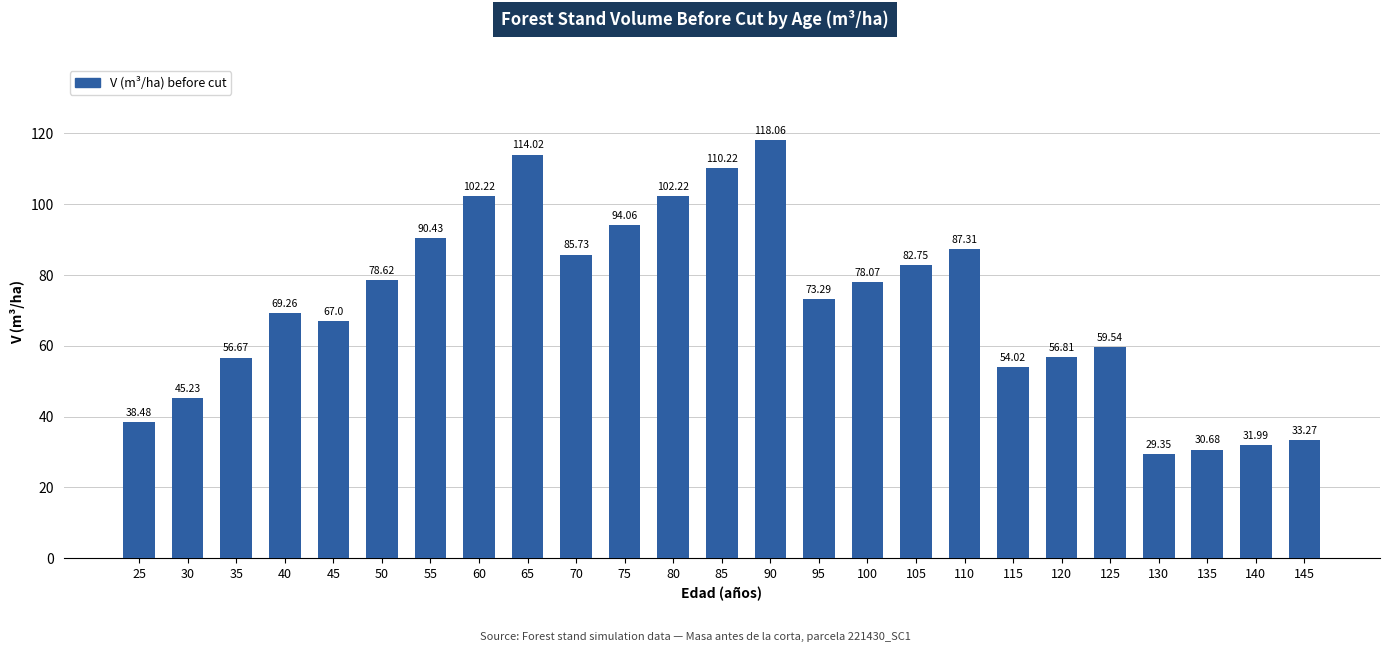

What is the sum of the values at 60 and 50?

180.8